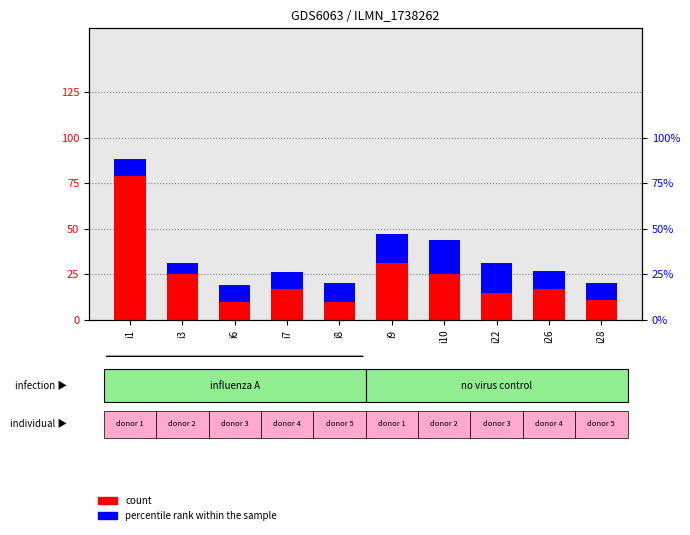

List the labels in order of count value, smallest first.

i6, i8, i28, i22, i7, i26, i3, i10, i9, i1